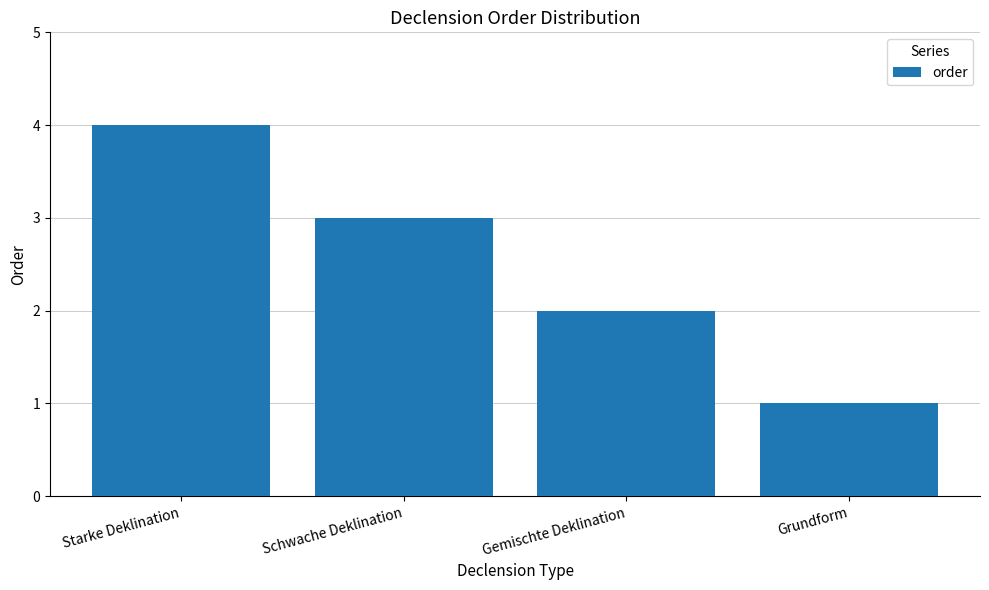

Read the value at Gemischte Deklination.

2